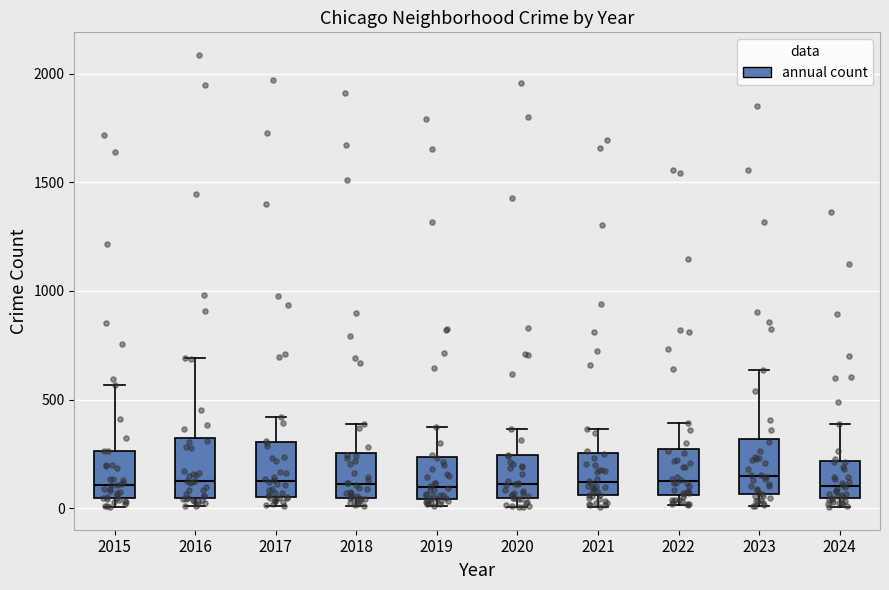

Reading left to right, transcribe this box plot: for each box, give where its median line is, the range the box spans, and where its two whiskers end, as read against the y-axis. The values are not printed on the chart, so give them approximately, as read against the axis.

2015: median 100, box 50 to 250, whiskers 0 to 550
2016: median 150, box 50 to 300, whiskers 0 to 700
2017: median 100, box 50 to 300, whiskers 0 to 400
2018: median 100, box 50 to 250, whiskers 0 to 400
2019: median 100, box 50 to 250, whiskers 0 to 400
2020: median 100, box 50 to 250, whiskers 0 to 350
2021: median 100, box 50 to 250, whiskers 0 to 350
2022: median 100, box 50 to 250, whiskers 0 to 400
2023: median 150, box 50 to 300, whiskers 0 to 650
2024: median 100, box 50 to 200, whiskers 0 to 400